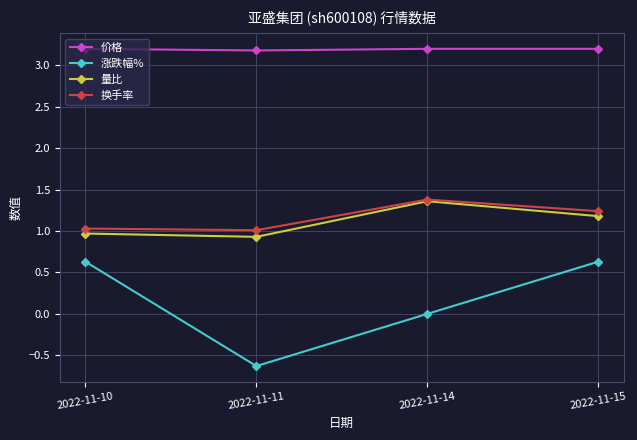

How many interior local valleys does the 涨跌幅% series have?

1